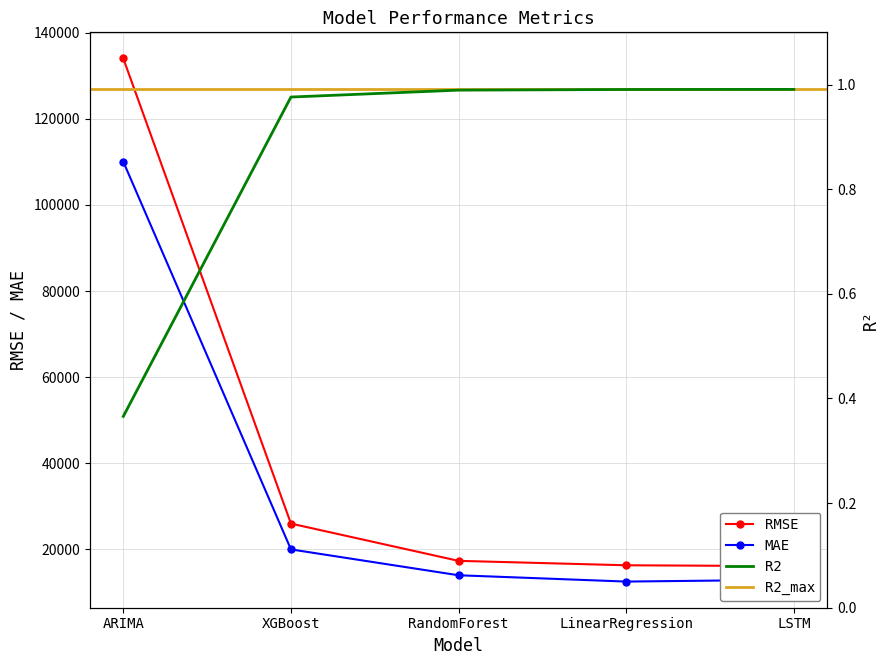

Between ARIMA and RandomForest, which is larger?

ARIMA